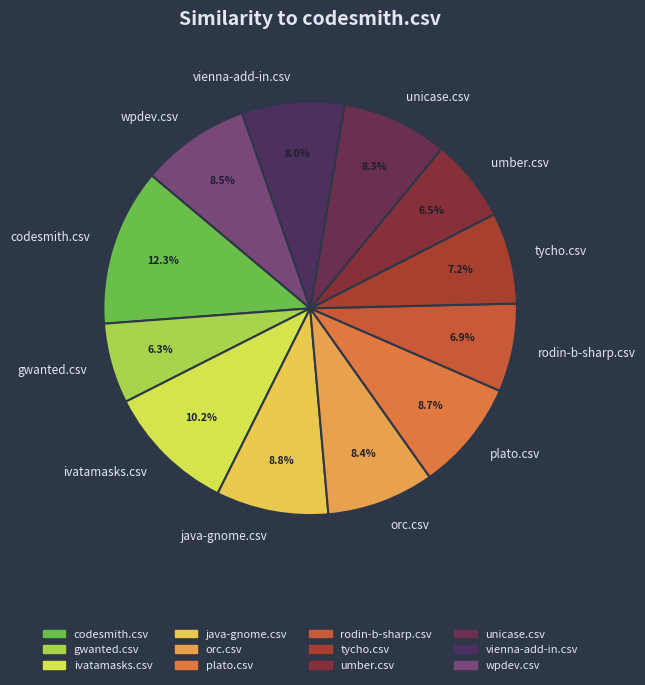

Is the sum of plato.csv and codesmith.csv greater than half?

No